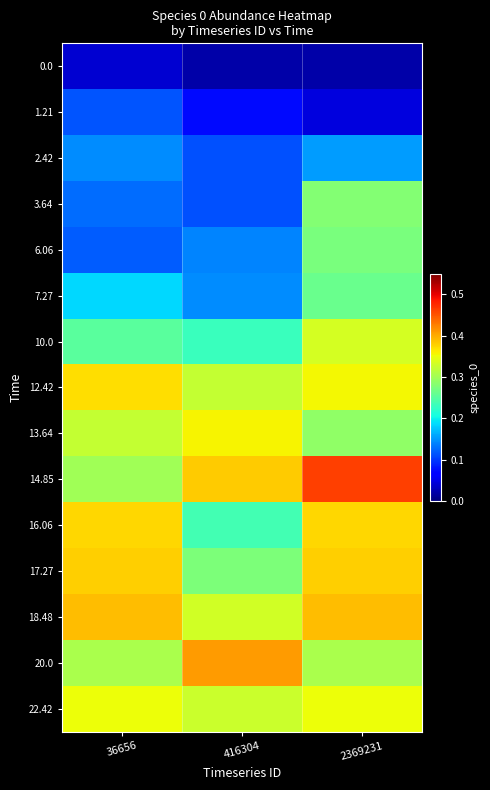

At which category is the sum across all series the highest?

2369231